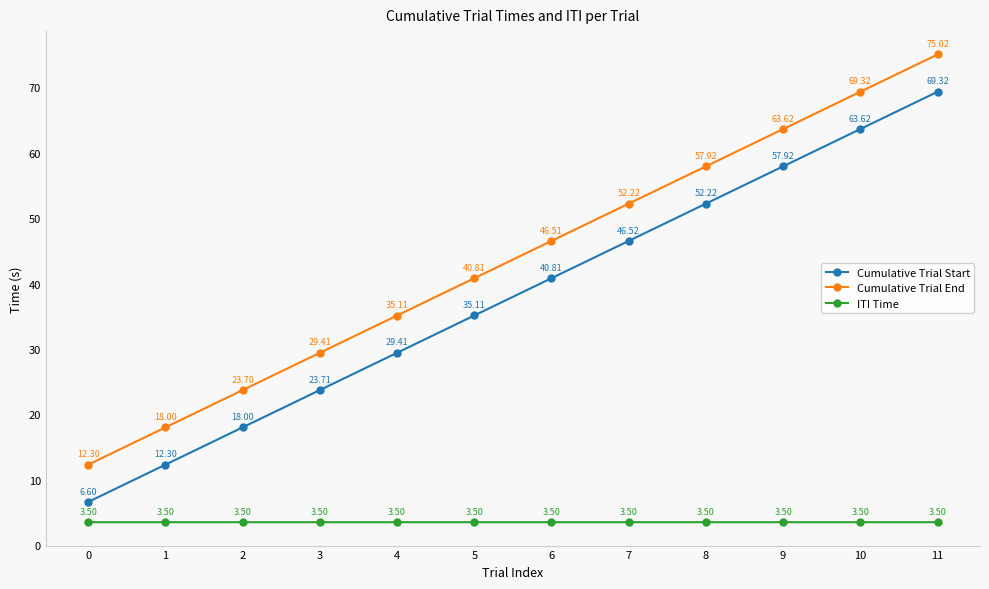

True or false: Cumulative Trial Start has more than 1 points higher than both neighbors.

False